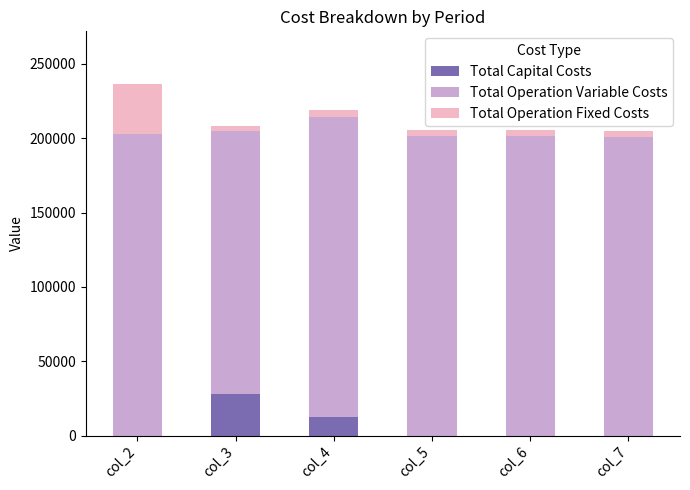

What is the total value across all series at col_3?

207884.9